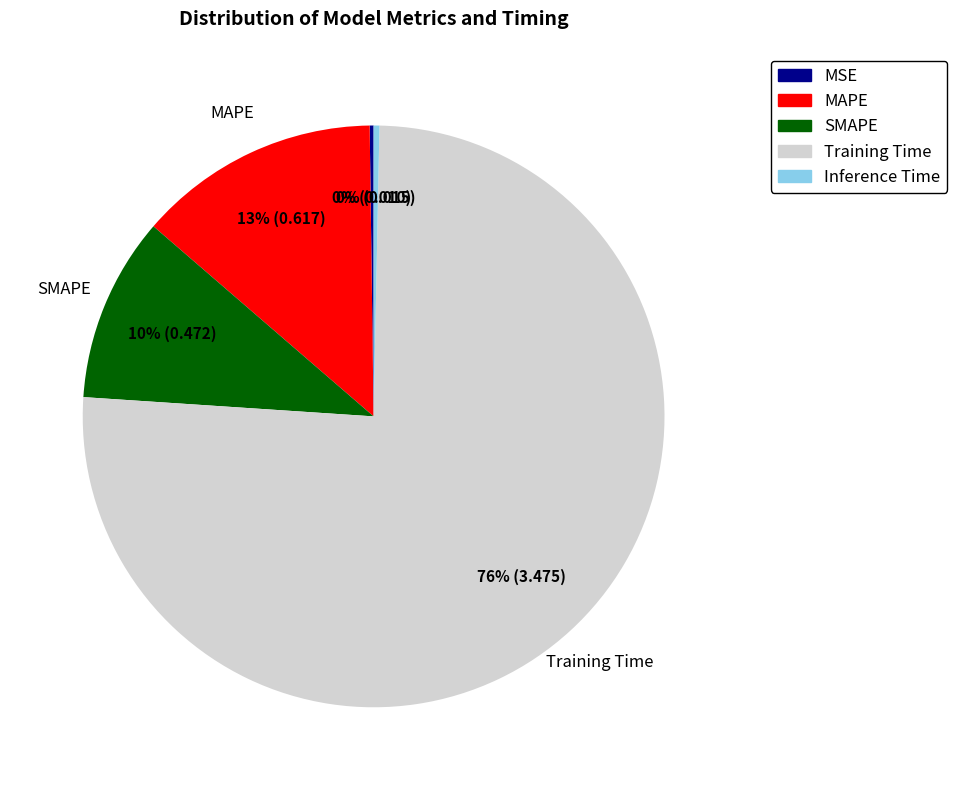

Does MAPE account for over 50% of the chart?

No